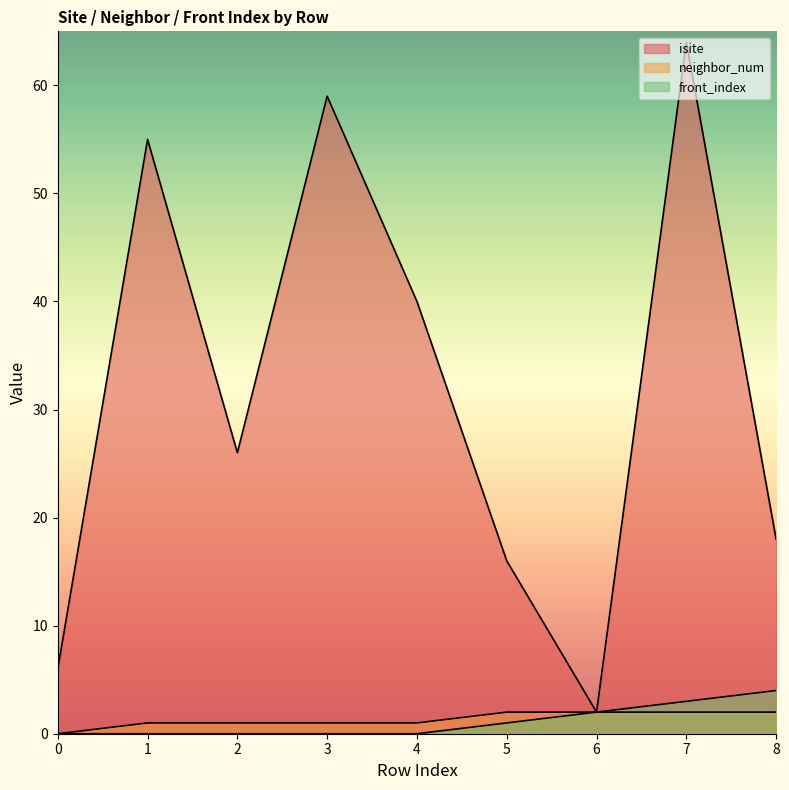

What is the value of the isite point at the 3rd from the left?

26